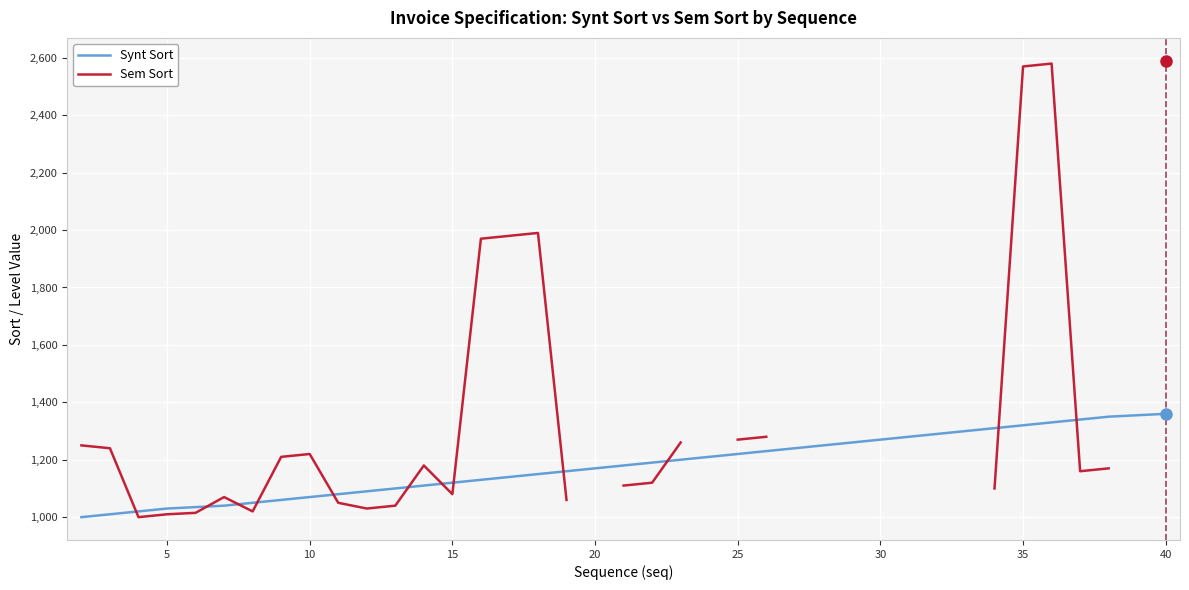

Is the value of Synt Sort at 15 greater than the value of Sem Sort at 28?

No